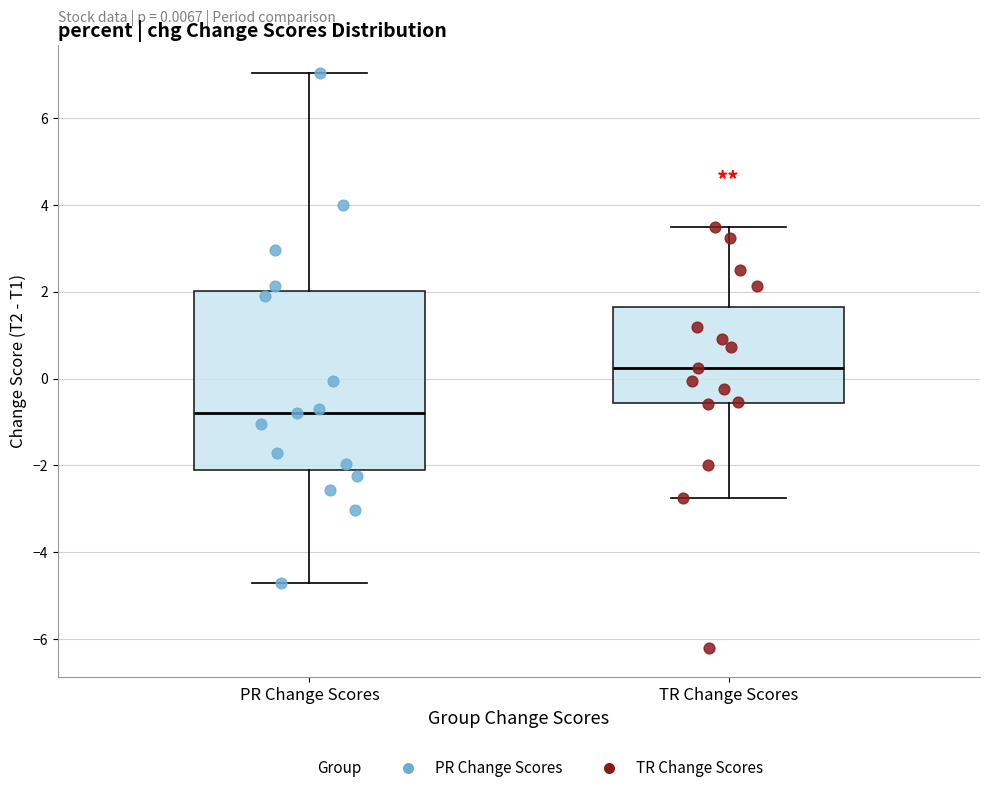

Which box has the highest median line?

TR Change Scores